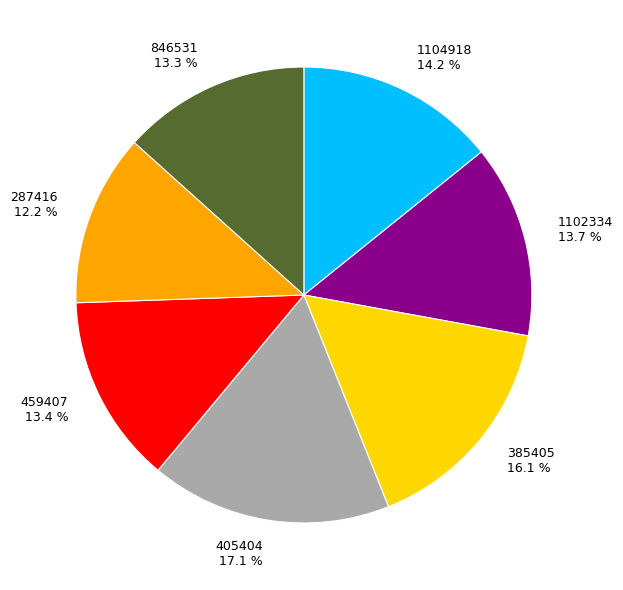

To the nearest percent, what portion does 459407 represent?

13%